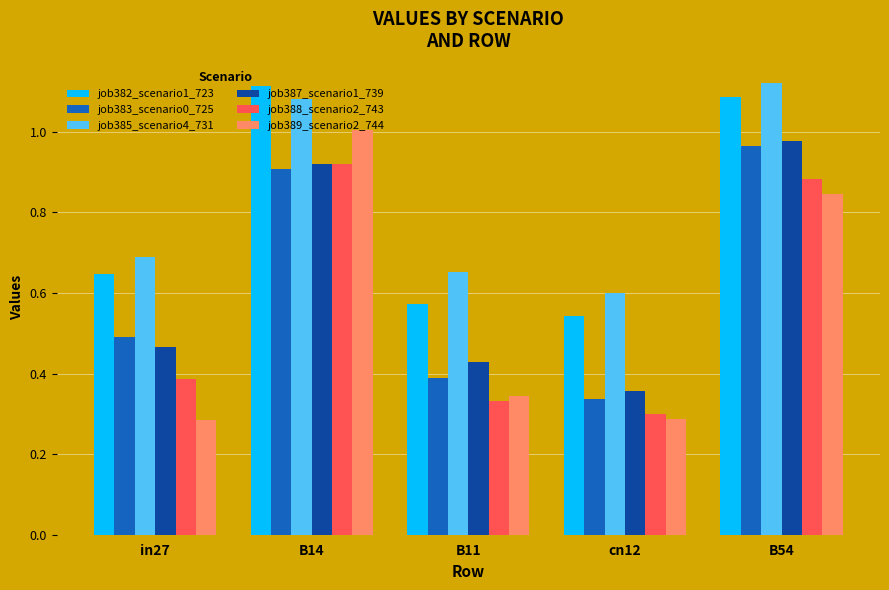

Which series has the largest range (max minus min)?

job389_scenario2_744